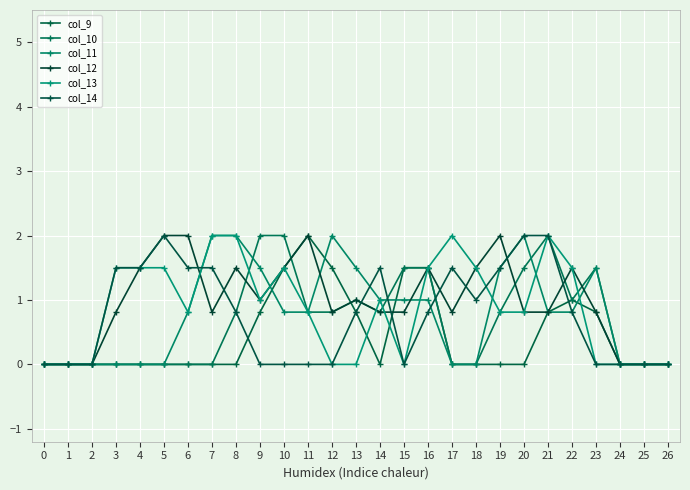

Which series has the largest total across all categories?

col_12